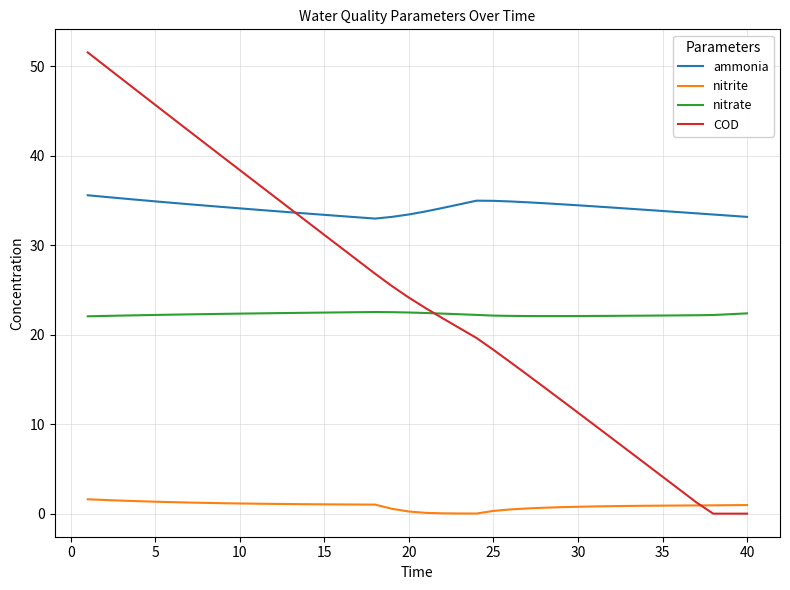

Which series has the largest total across all categories?

ammonia